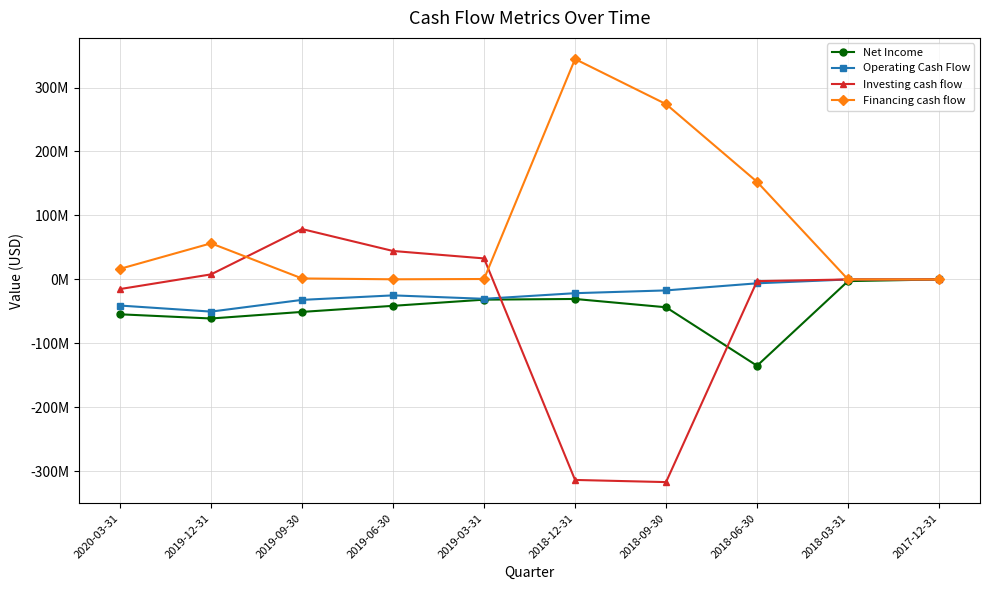

Where does the Operating Cash Flow series first go above -21481000?

2018-09-30